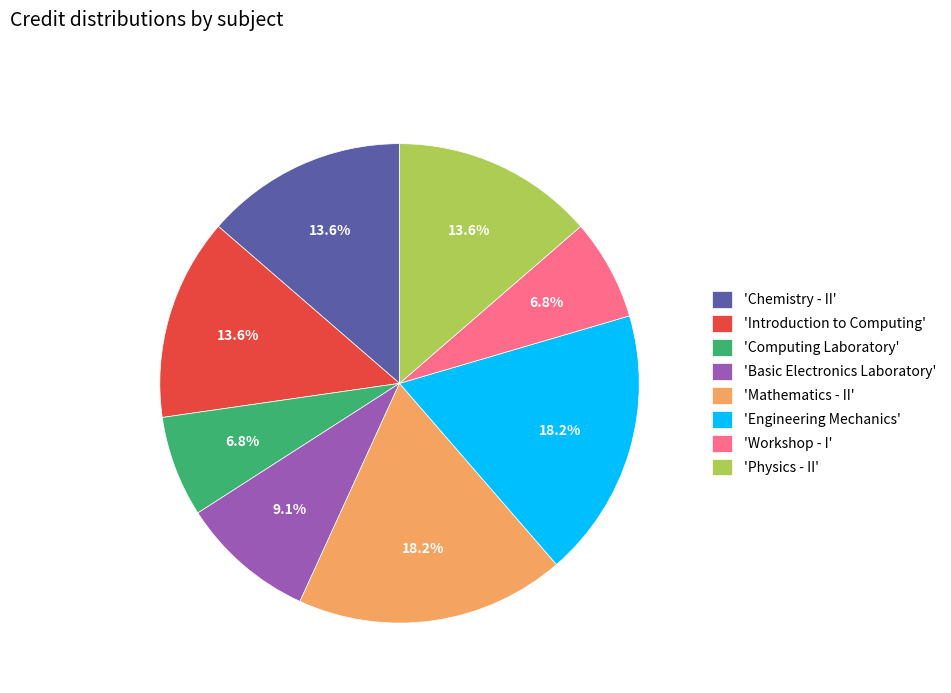

Does 'Chemistry - II' account for over 50% of the chart?

No